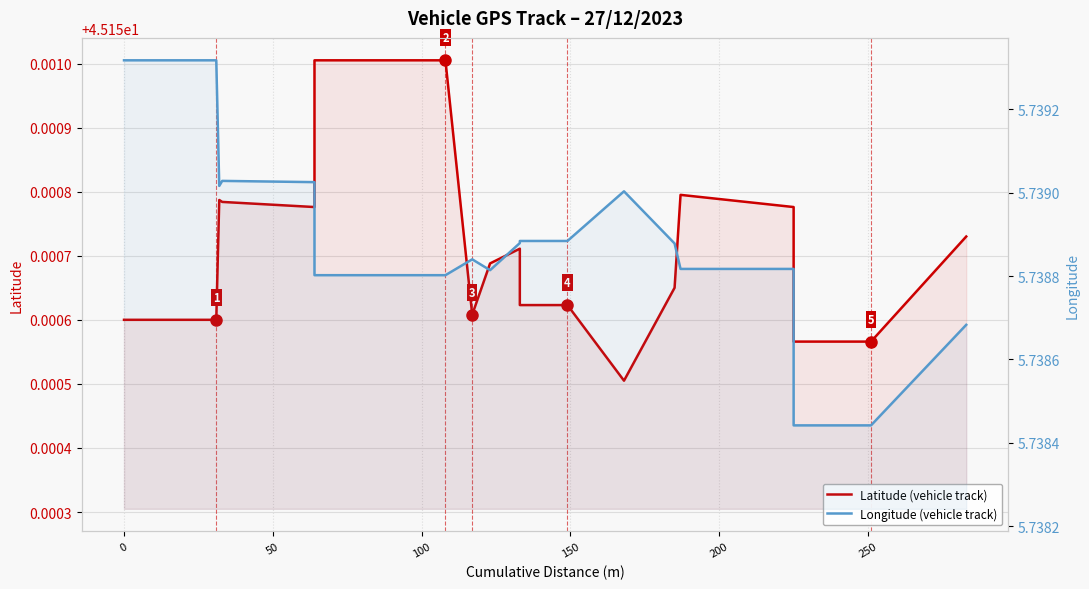

What is the average value of the Longitude (vehicle track) series?

5.7